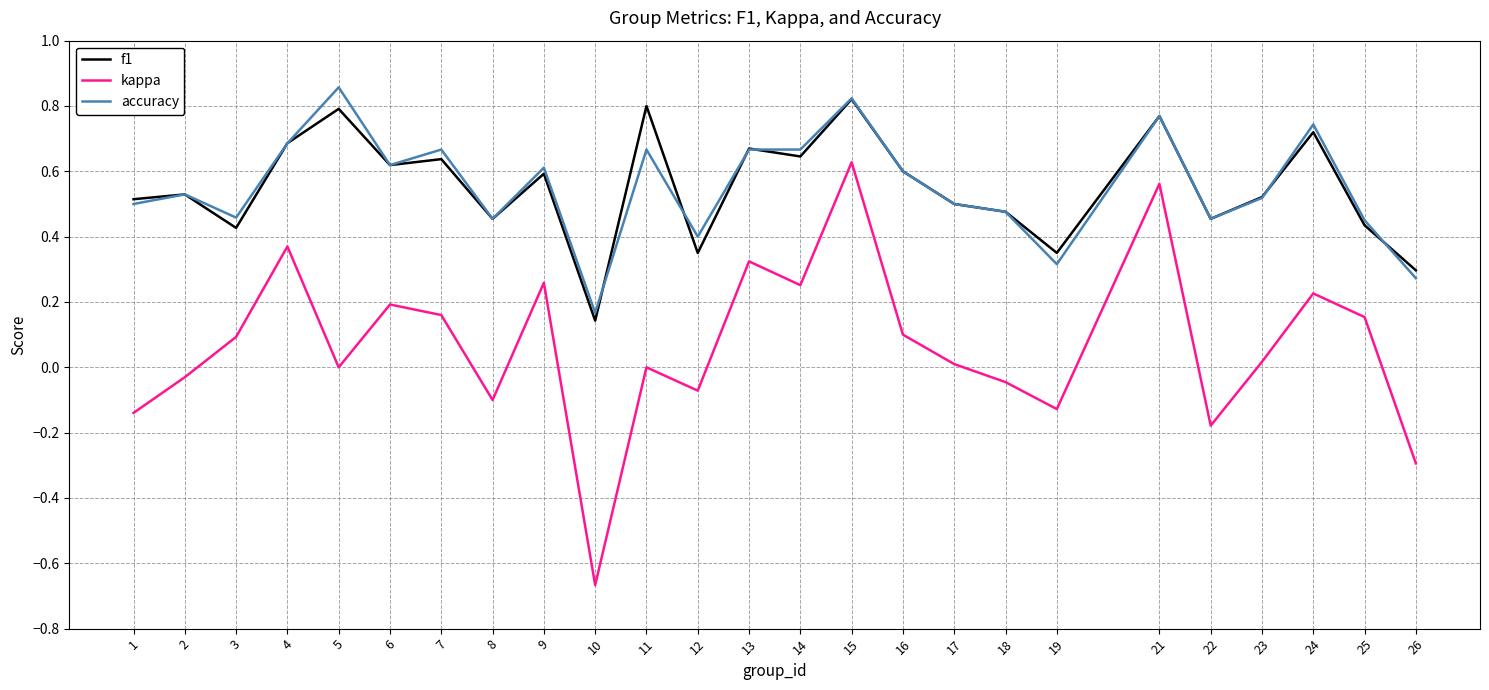

True or false: f1 and accuracy cross at least once.

True